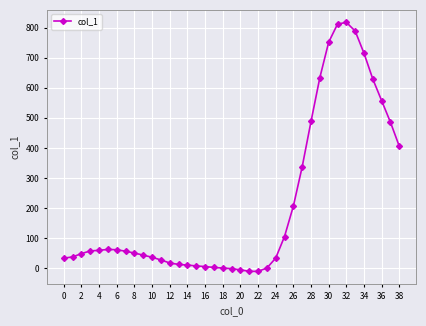

What is the maximum value shown in the chart?

818